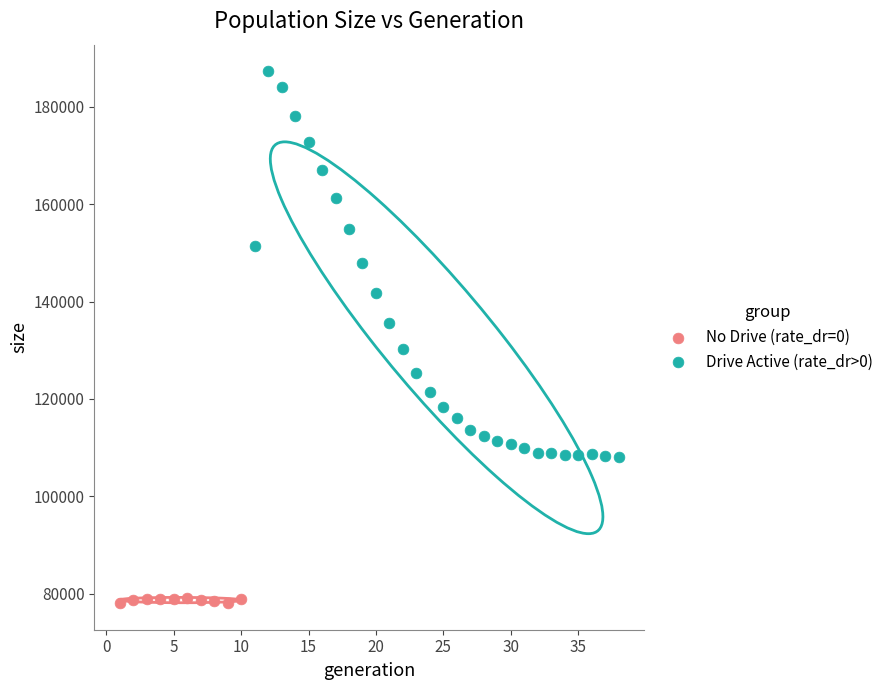

Which series contains the lowest Y value?

No Drive (rate_dr=0)